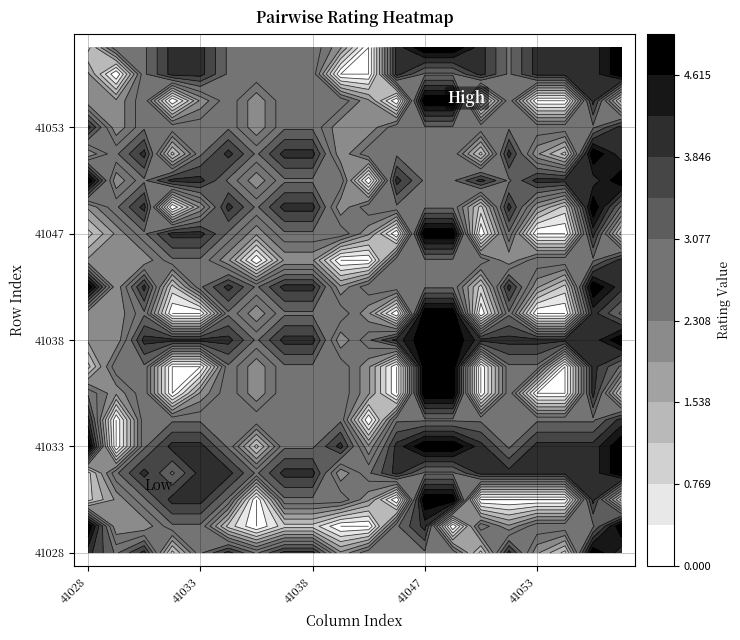

Reading right to left, list all the values displayed in this chart.

41028: 19=1	18=2	17=2	16=4	15=2	14=5	13=2	12=1	11=2	10=5	9=2	8=2	7=1	6=3	5=4	4=5	3=1	2=1	1=5	0=4
41029: 19=3	18=0	17=2	16=2	15=3	14=2	13=3	12=2	11=2	10=2	9=2	8=2	7=3	6=2	5=0	4=0	3=3	2=2	1=2	0=3
41031: 19=3	18=3	17=3	16=3	15=4	14=3	13=4	12=3	11=2	10=4	9=3	8=4	7=3	6=3	5=3	4=3	3=4	2=3	1=2	0=4
41032: 19=4	18=4	17=0	16=3	15=1	14=4	13=0	12=4	11=3	10=1	9=0	8=4	7=0	6=0	5=3	4=4	3=3	2=4	1=3	0=1
41033: 19=4	18=4	17=2	16=3	15=3	14=4	13=2	12=4	11=3	10=3	9=0	8=4	7=0	6=2	5=3	4=4	3=4	2=4	1=3	0=3
41034: 19=3	18=3	17=3	16=3	15=4	14=3	13=4	12=3	11=2	10=4	9=3	8=4	7=3	6=3	5=3	4=3	3=4	2=3	1=1	0=4
41036: 19=3	18=3	17=2	16=2	15=3	14=2	13=3	12=2	11=0	10=3	9=2	8=3	7=2	6=2	5=3	4=1	3=3	2=0	1=0	0=3
41037: 19=3	18=3	17=3	16=3	15=4	14=3	13=4	12=3	11=2	10=4	9=3	8=4	7=3	6=3	5=3	4=3	3=4	2=3	1=1	0=4
41038: 19=3	18=3	17=3	16=3	15=4	14=3	13=4	12=3	11=2	10=4	9=3	8=4	7=3	6=3	5=3	4=3	3=4	2=3	1=1	0=4
41042: 19=2	18=0	17=3	16=2	15=2	14=3	13=2	12=3	11=0	10=2	9=3	8=2	7=3	6=3	5=3	4=4	3=2	2=3	1=0	0=2
41043: 19=0	18=0	17=2	16=2	15=3	14=0	13=3	12=2	11=0	10=3	9=2	8=3	7=2	6=2	5=0	4=2	3=3	2=2	1=0	0=3
41045: 19=4	18=4	17=0	16=3	15=3	14=4	13=3	12=0	11=3	10=3	9=0	8=4	7=0	6=0	5=3	4=4	3=4	2=0	1=3	0=3
41047: 19=5	18=3	17=5	16=3	15=3	14=3	13=3	12=5	11=3	10=3	9=5	8=5	7=5	6=5	5=3	4=5	3=3	2=5	1=4	0=3
41048: 19=5	18=3	17=5	16=3	15=3	14=3	13=3	12=5	11=3	10=3	9=5	8=5	7=5	6=5	5=3	4=5	3=3	2=5	1=0	0=3
41049: 19=4	18=4	17=0	16=3	15=1	14=4	13=1	12=0	11=3	10=1	9=0	8=4	7=0	6=0	5=3	4=4	3=4	2=0	1=3	0=1
41052: 19=3	18=3	17=3	16=3	15=4	14=3	13=4	12=3	11=2	10=4	9=3	8=4	7=3	6=3	5=3	4=3	3=4	2=0	1=2	0=4
41053: 19=4	18=4	17=0	16=3	15=2	14=4	13=2	12=0	11=3	10=2	9=0	8=4	7=3	6=0	5=3	4=4	3=4	2=0	1=3	0=2
41054: 19=4	18=4	17=0	16=3	15=1	14=4	13=1	12=0	11=3	10=1	9=0	8=4	7=0	6=0	5=3	4=4	3=4	2=0	1=3	0=1
41055: 19=4	18=4	17=4	16=3	15=5	14=4	13=5	12=4	11=3	10=5	9=4	8=4	7=4	6=4	5=3	4=4	3=4	2=4	1=3	0=5
41059: 19=5	18=5	17=1	16=4	15=4	14=5	13=3	12=1	11=4	10=4	9=3	8=5	7=3	6=1	5=4	4=5	3=5	2=1	1=5	0=4